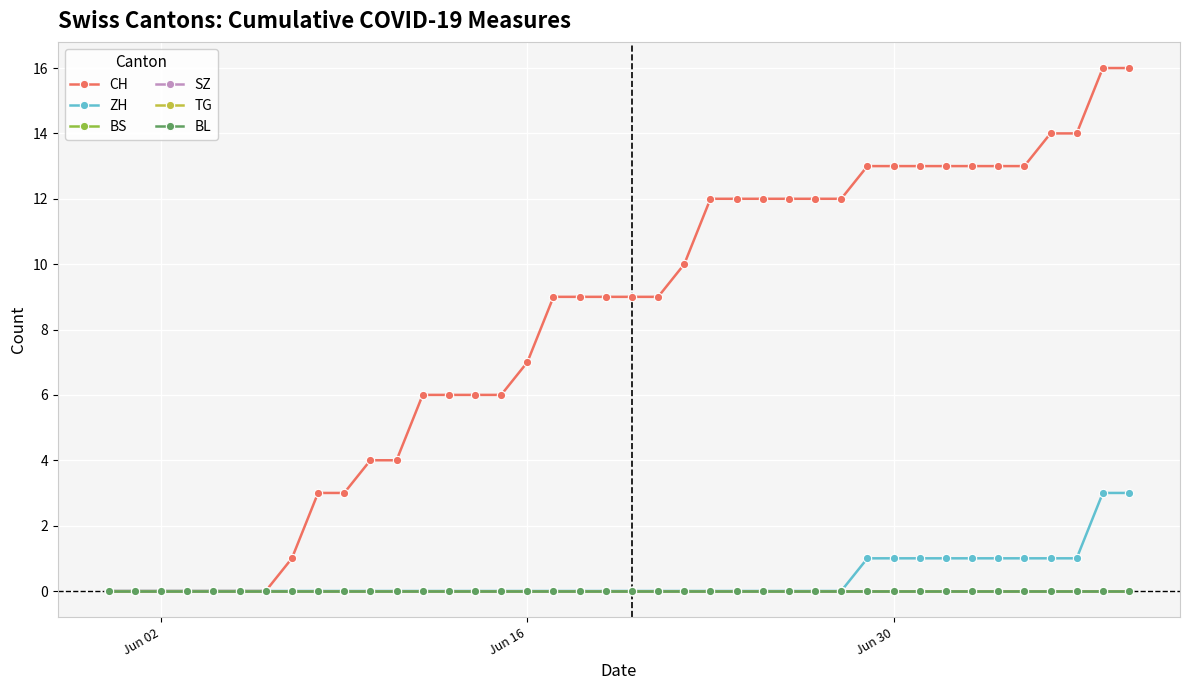

True or false: BS and BL intersect in this chart.

False